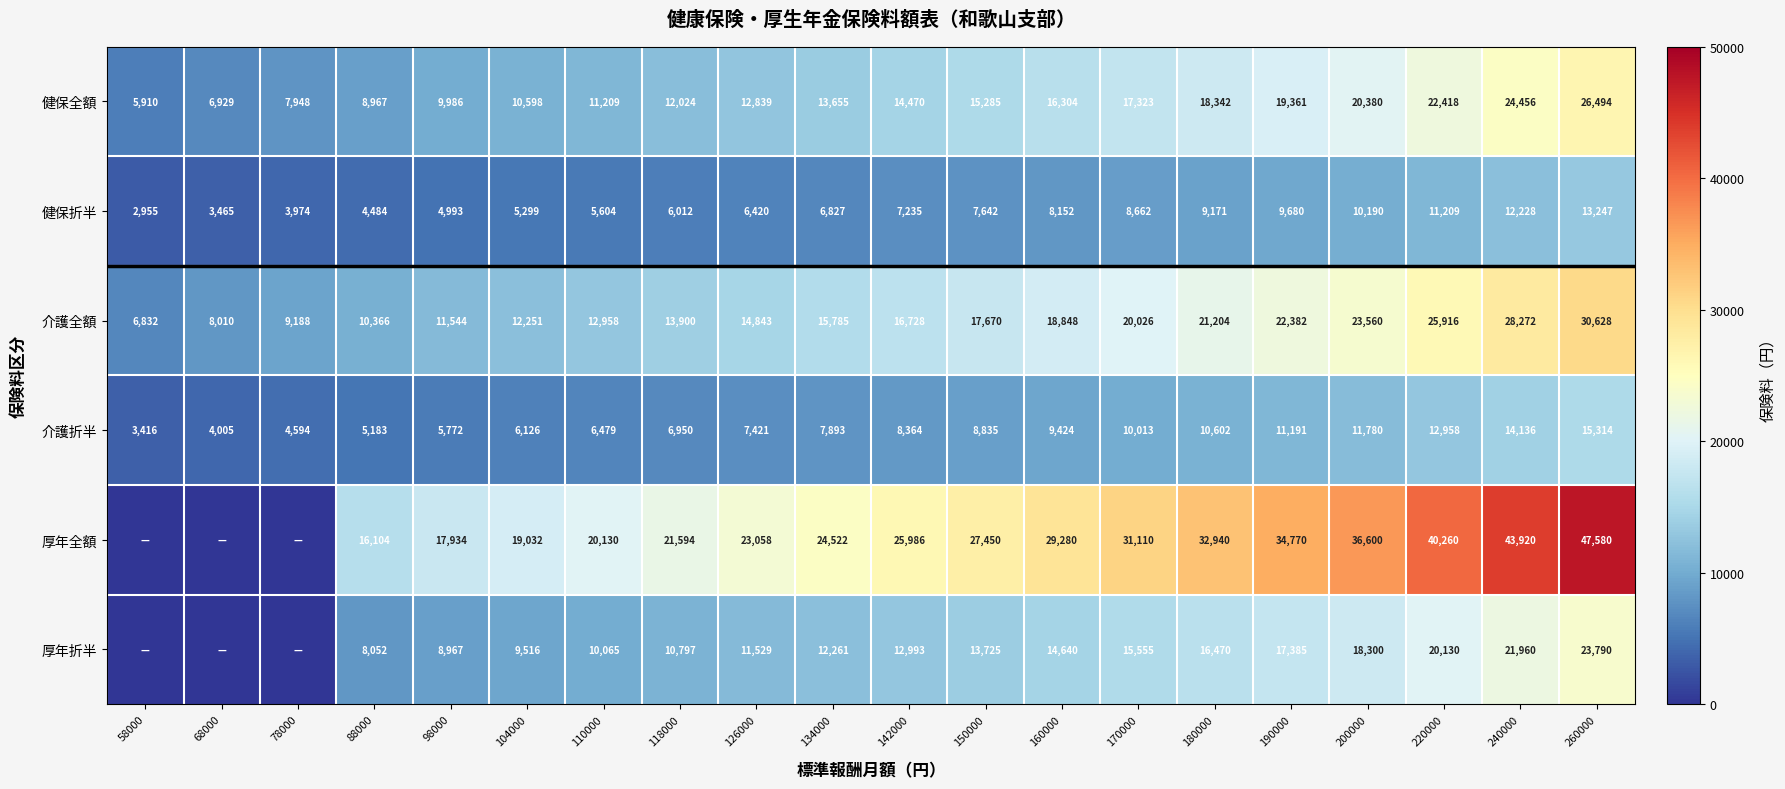

Is it true that 厚年折半 equals 26040 at 190000?

False